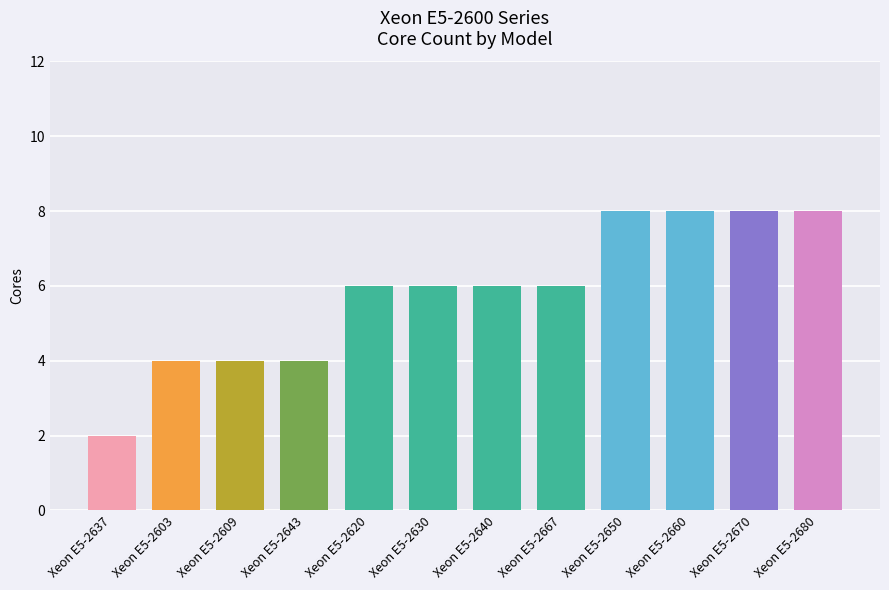

List the labels in order of value, largest first.

Xeon E5-2650, Xeon E5-2660, Xeon E5-2670, Xeon E5-2680, Xeon E5-2620, Xeon E5-2630, Xeon E5-2640, Xeon E5-2667, Xeon E5-2603, Xeon E5-2609, Xeon E5-2643, Xeon E5-2637